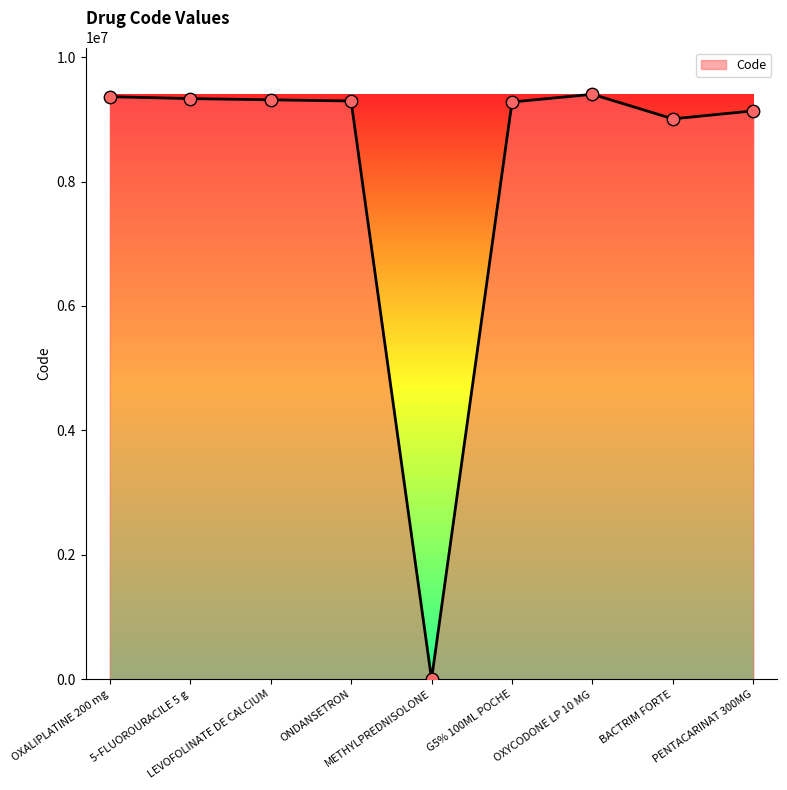

Which has a higher value, OXYCODONE LP 10 MG or PENTACARINAT 300MG?

OXYCODONE LP 10 MG